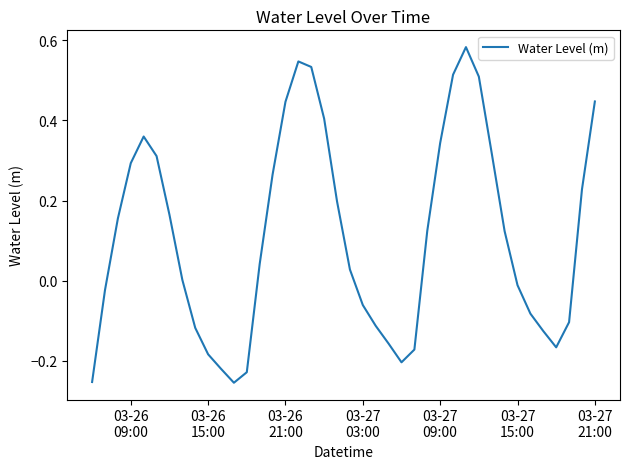

Does the chart have visible grid lines?

No